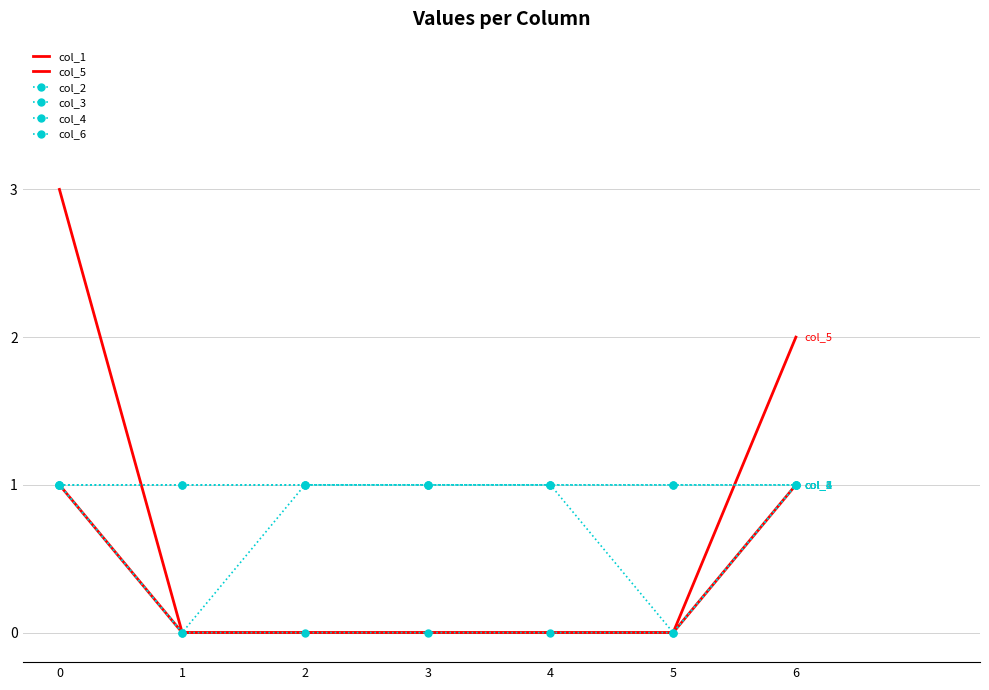

Reading left to right, list all the values displayed in this chart.

col_1: 0=3	1=0	2=0	3=0	4=0	5=0	6=1
col_5: 0=1	1=0	2=0	3=0	4=0	5=0	6=2
col_2: 0=1	1=1	2=1	3=1	4=1	5=0	6=1
col_3: 0=1	1=0	2=0	3=0	4=0	5=0	6=1
col_4: 0=1	1=0	2=1	3=1	4=1	5=1	6=1
col_6: 0=1	1=1	2=1	3=1	4=1	5=1	6=1